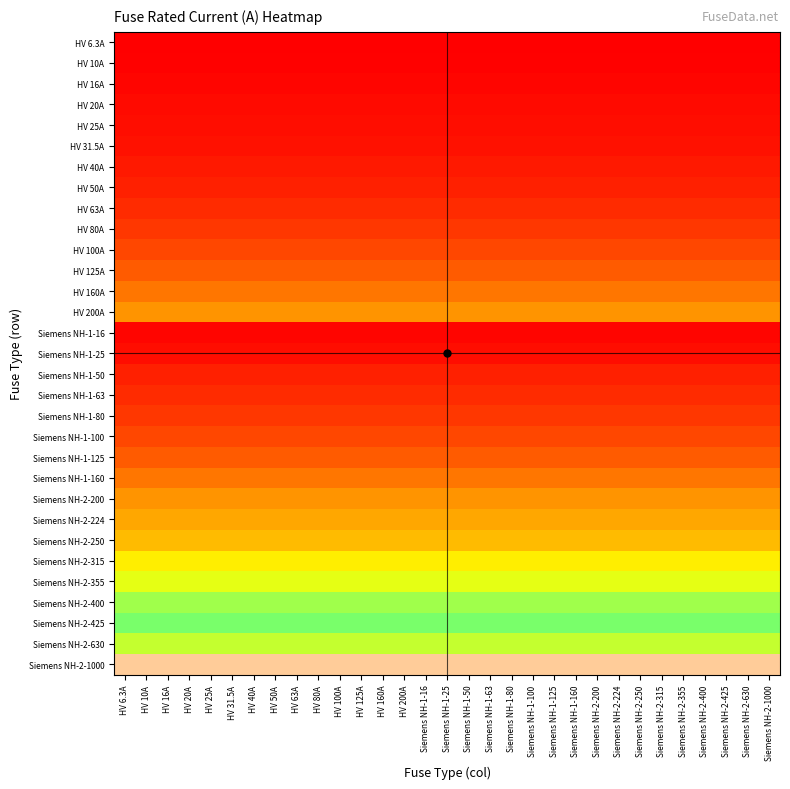

At which category is the sum across all series the highest?

HV 6.3A